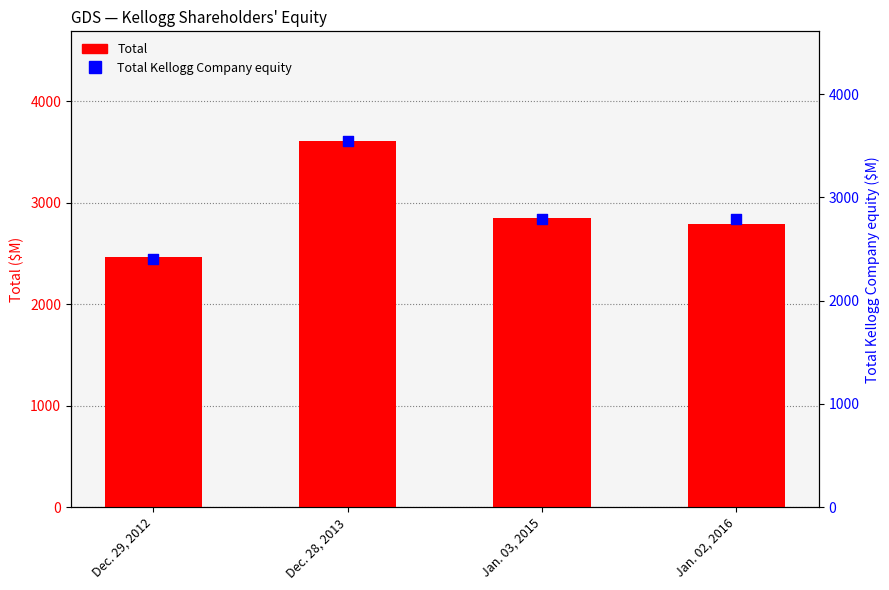

Which series has the widest spread of Y values?

Total